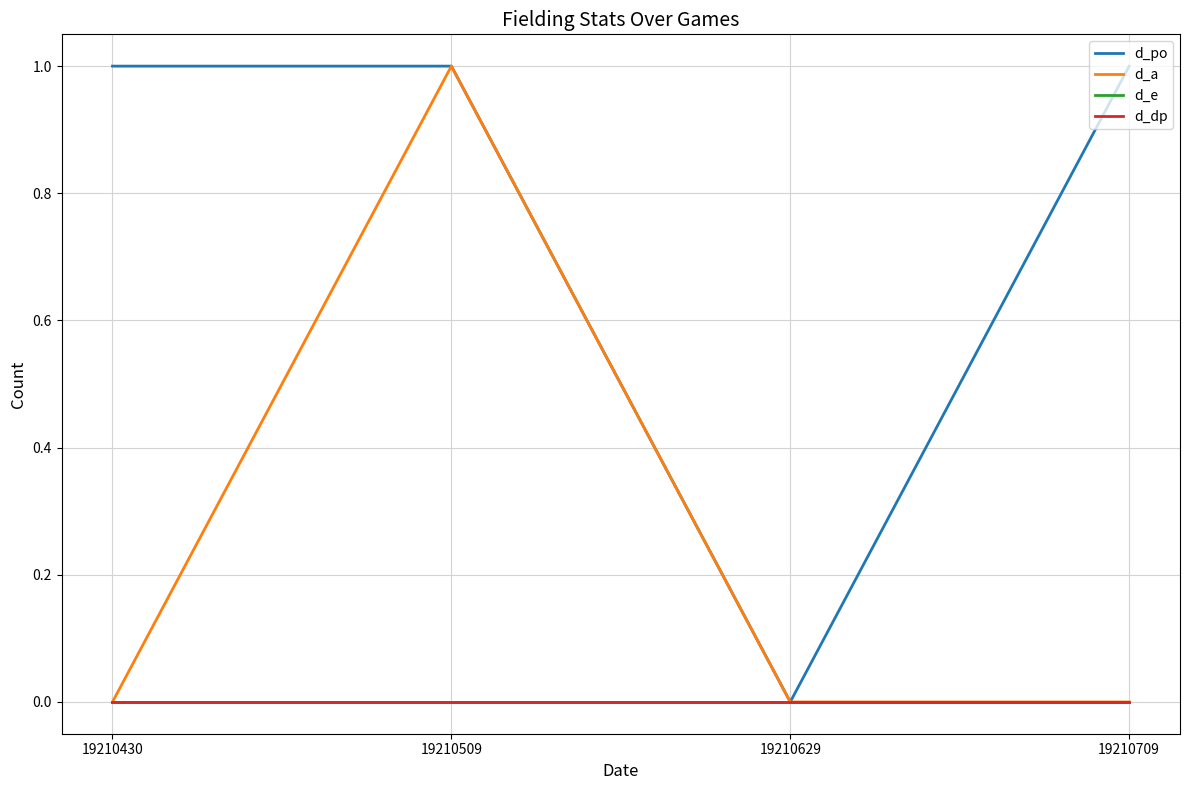

Which category has the lowest value across all series?

19210629